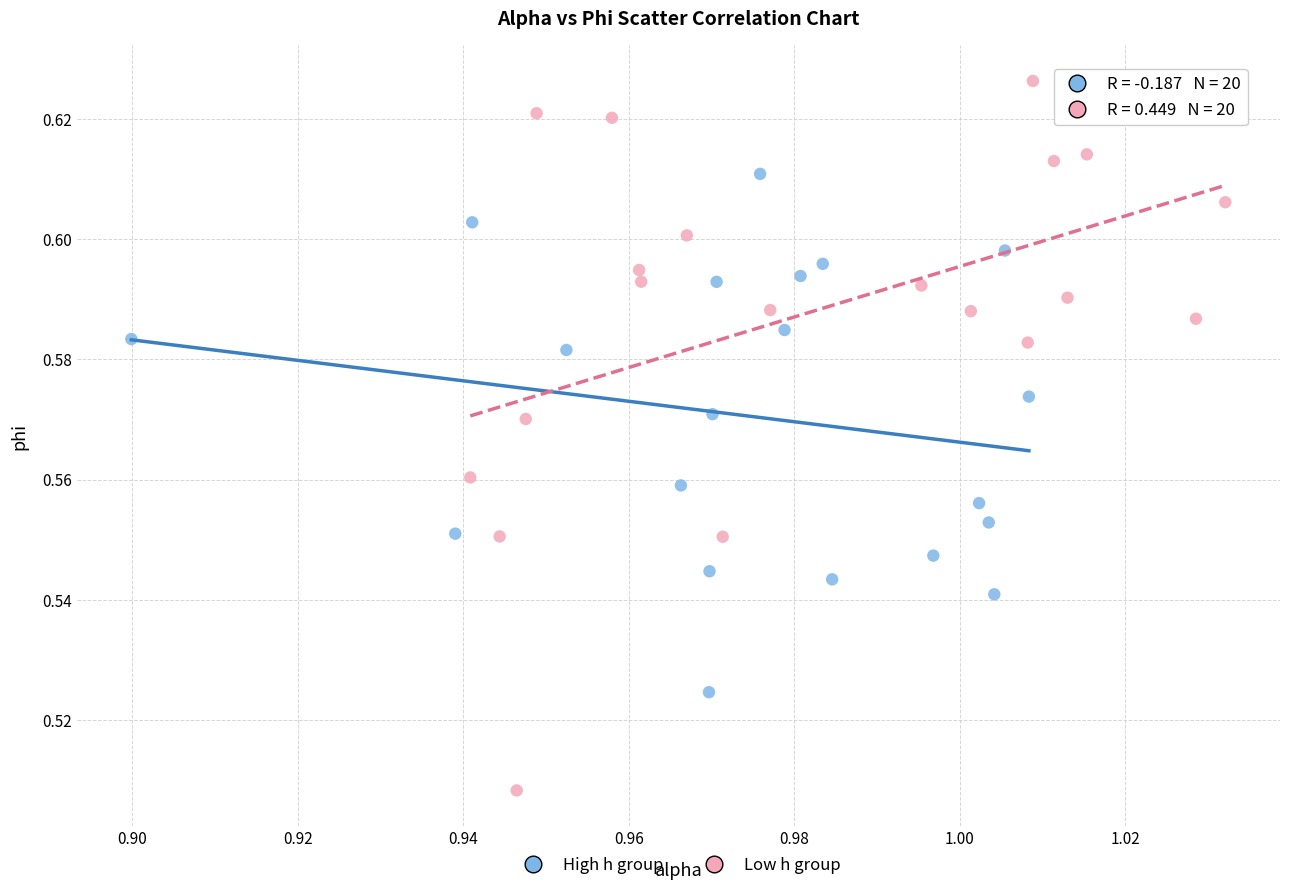

What are all the series names shown in the legend?

High h group, Low h group